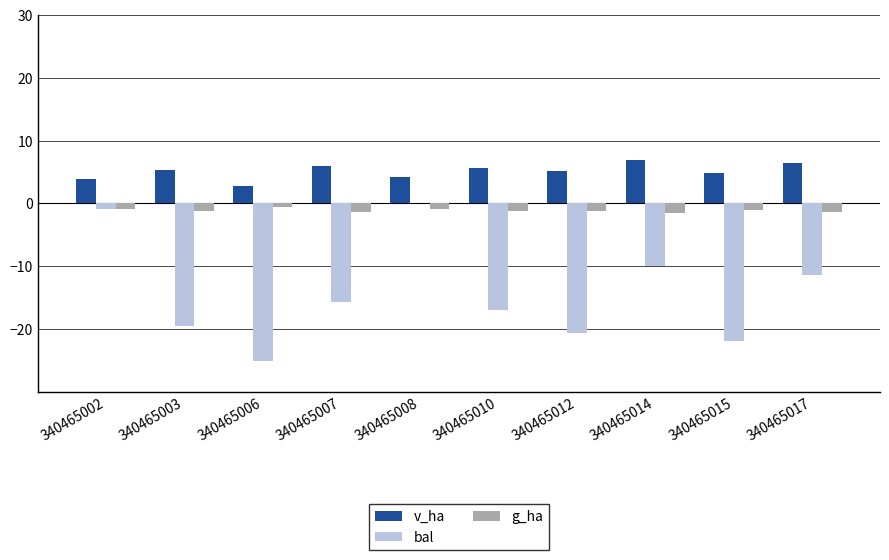

How many distinct data groups are displayed?

3